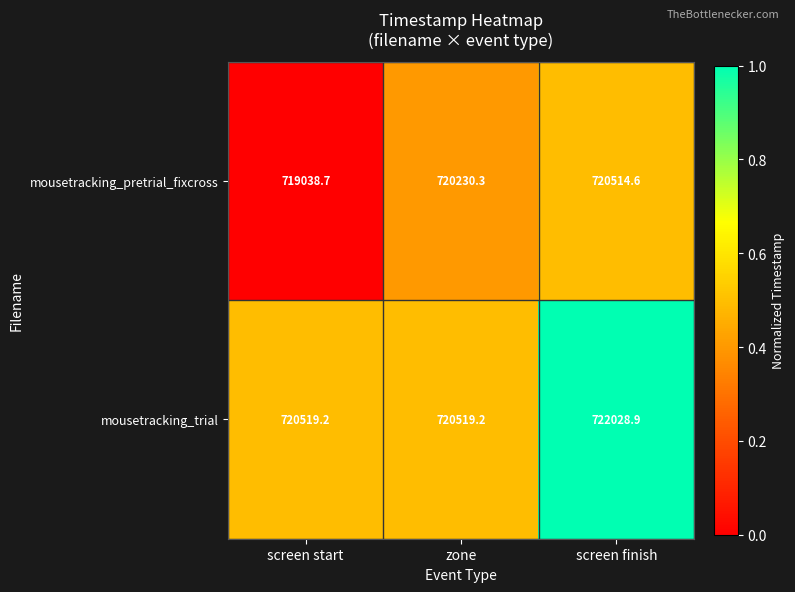

What is the spread (max minus min) of values at zone?

288.9